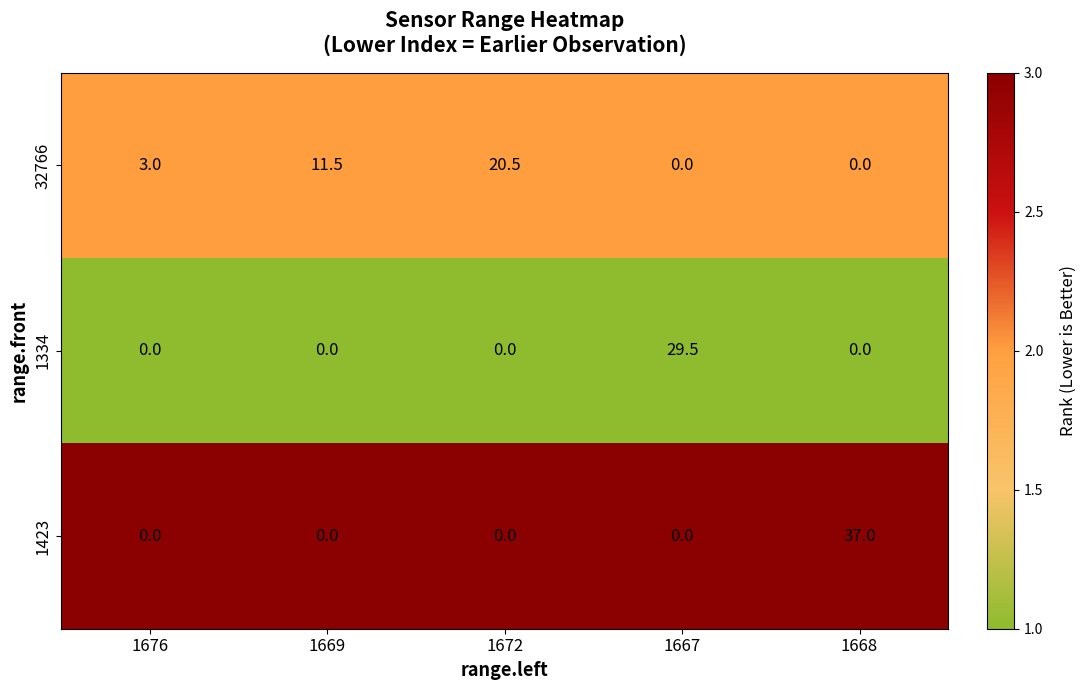

What is the sum of all 32766 values?

35.0